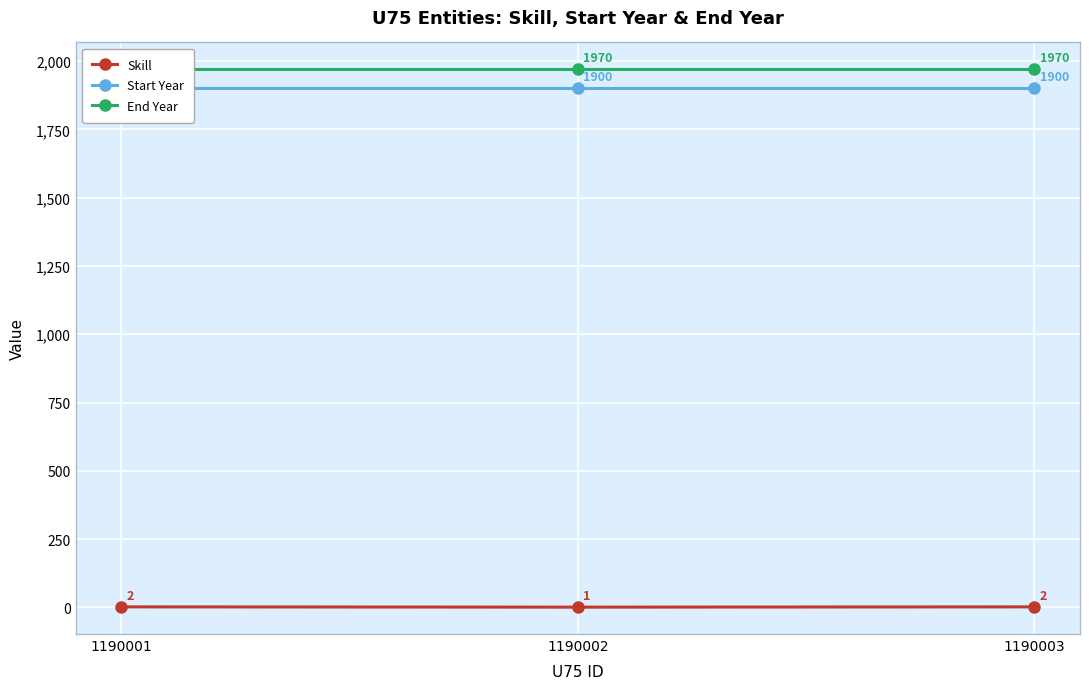

What is the value of the Start Year point at the 1st from the left?

1900